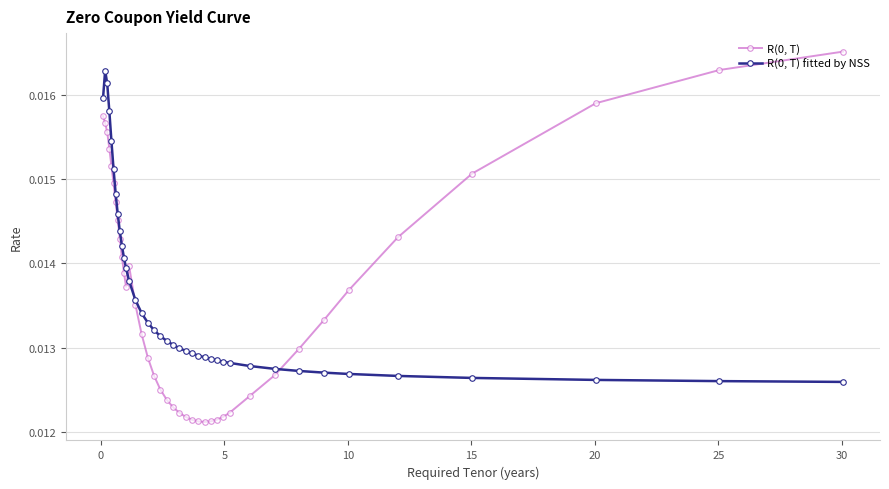

How many R(0, T) values are between 0 and 1?

39